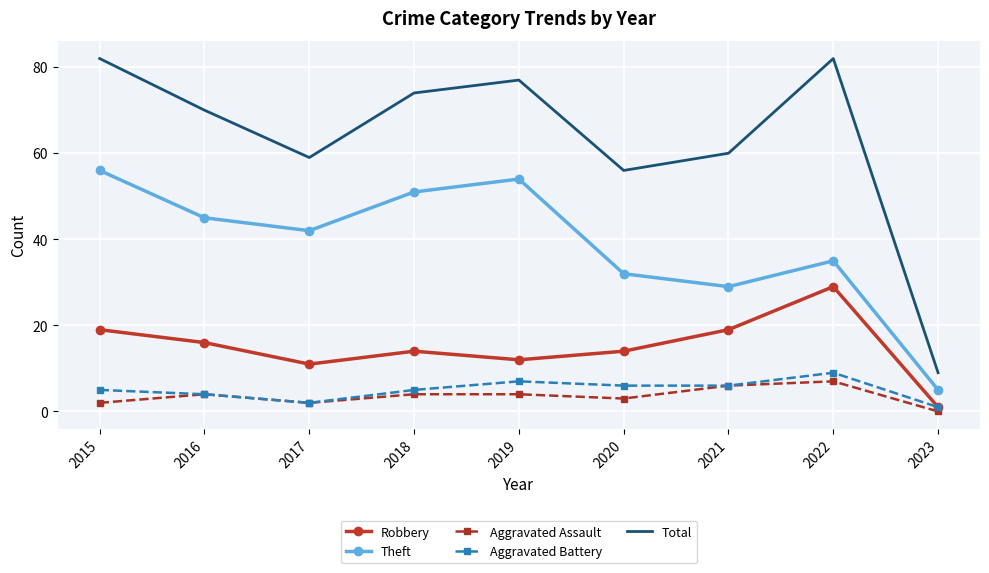

Reading left to right, transcribe all the data shown in this chart.

Robbery: 19	16	11	14	12	14	19	29	1
Theft: 56	45	42	51	54	32	29	35	5
Aggravated Assault: 2	4	2	4	4	3	6	7	0
Aggravated Battery: 5	4	2	5	7	6	6	9	1
Total: 82	70	59	74	77	56	60	82	9